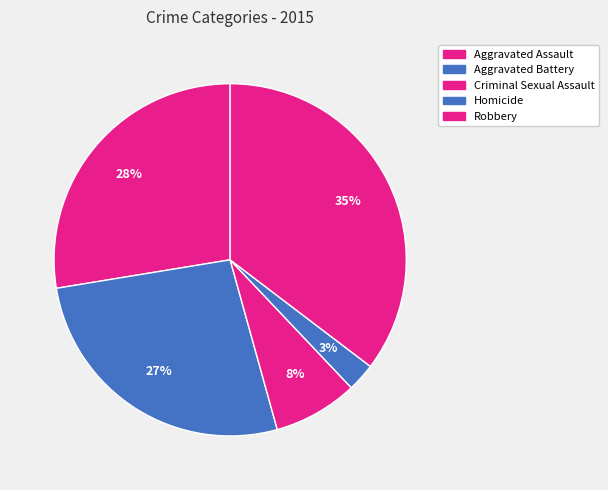

How many slices are in this pie chart?

5